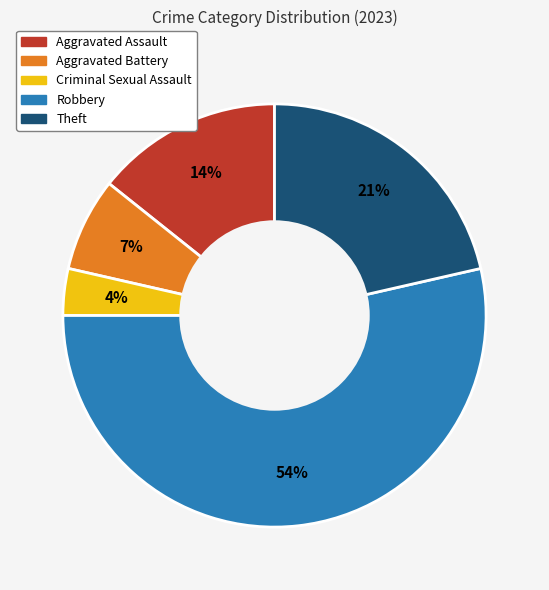

Which has a higher value, Theft or Aggravated Assault?

Theft